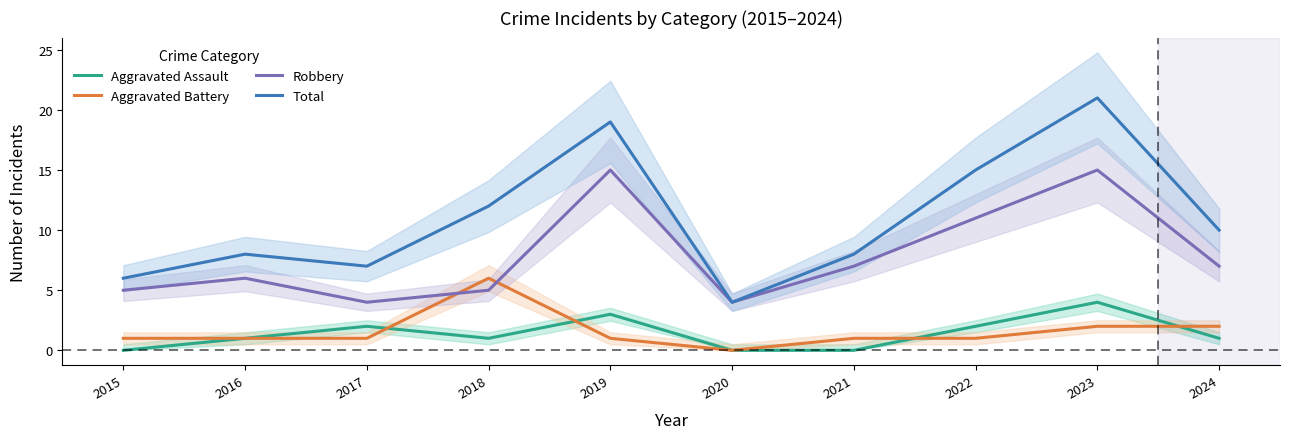

Is this an area chart (filled region under the line)?

No